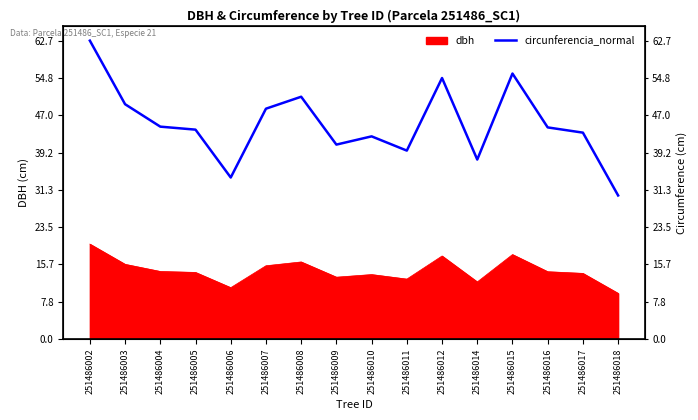

How many interior local peaks (higher than both neighbors) does the data have?

4